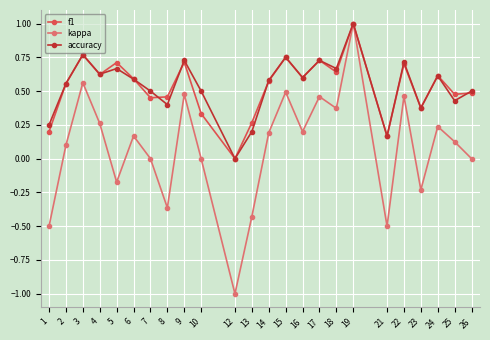

Which label corresponds to the smallest value in the chart?

12